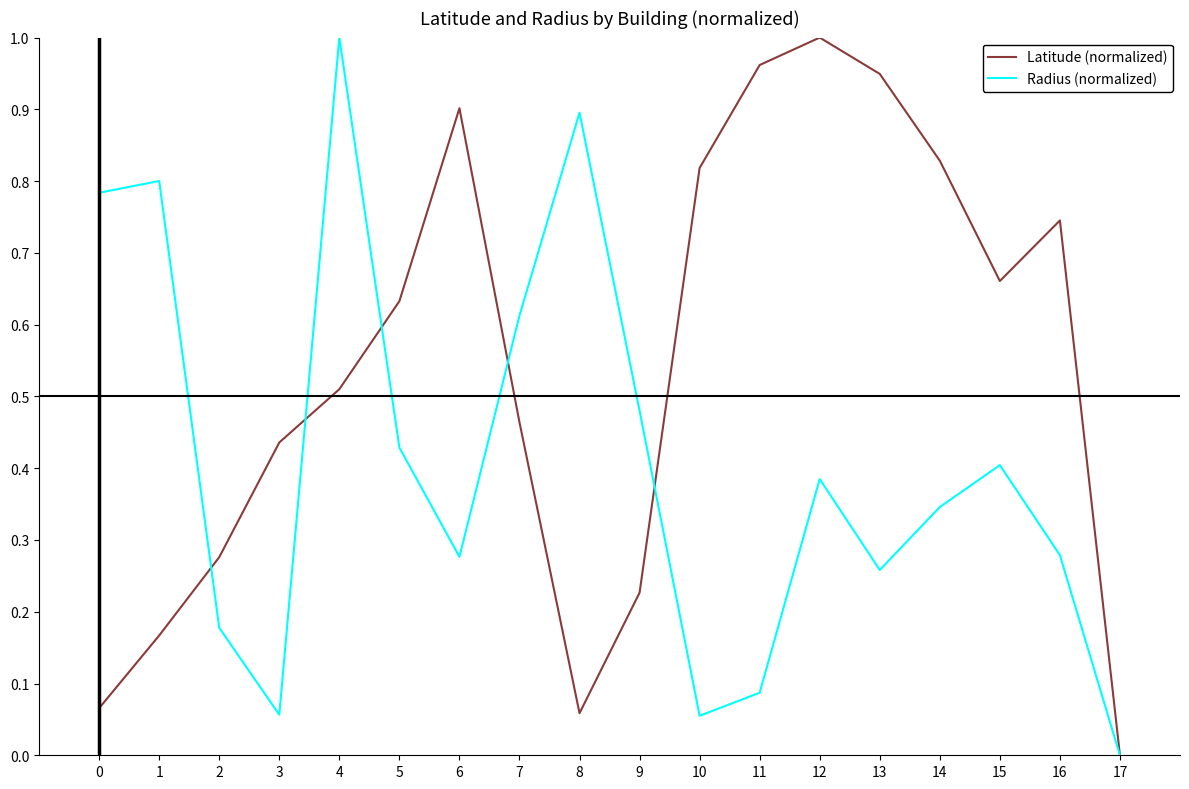

At which category is the sum across all series the highest?

4